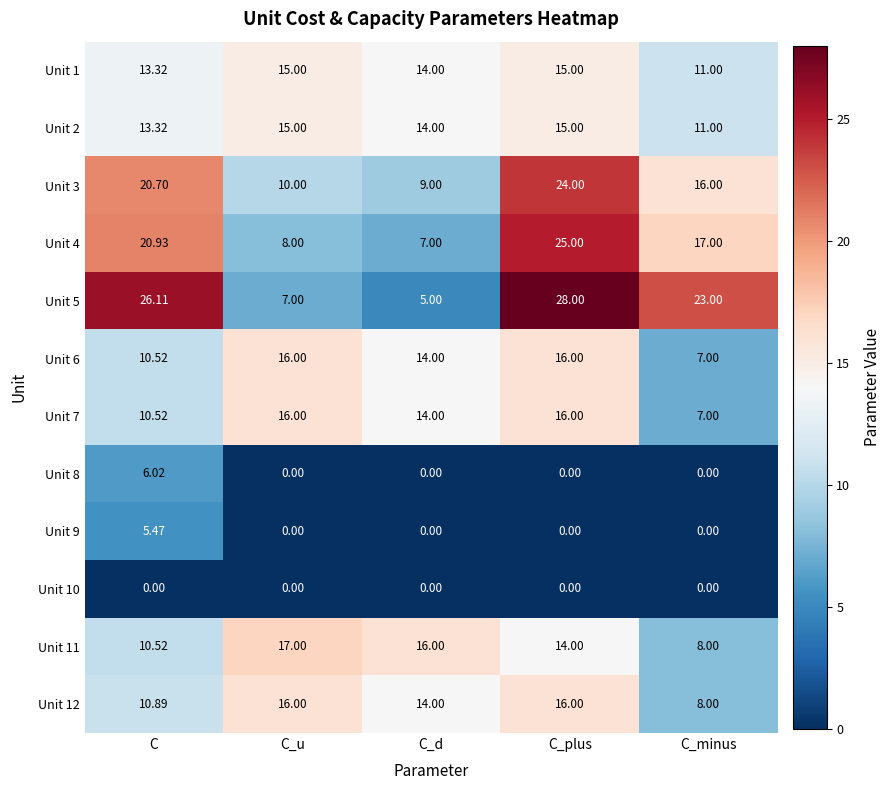

At which label is Unit 11 closest to 12?

C